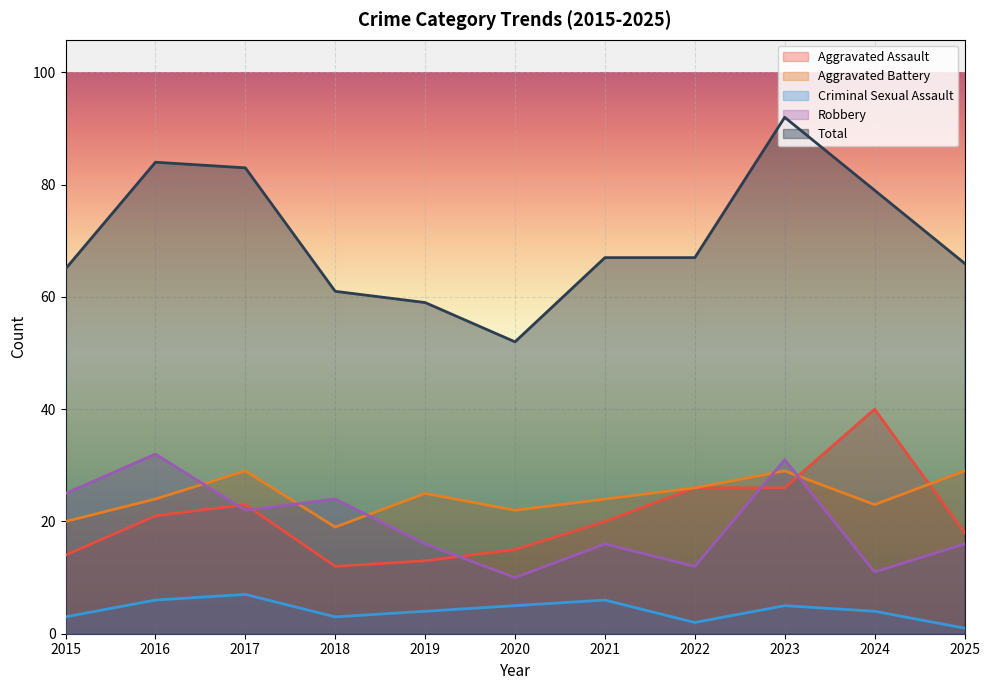

Reading left to right, what are all the values shown in this chart?

Aggravated Assault: 14	21	23	12	13	15	20	26	26	40	18
Aggravated Battery: 20	24	29	19	25	22	24	26	29	23	29
Criminal Sexual Assault: 3	6	7	3	4	5	6	2	5	4	1
Robbery: 25	32	22	24	16	10	16	12	31	11	16
Total: 65	84	83	61	59	52	67	67	92	79	66